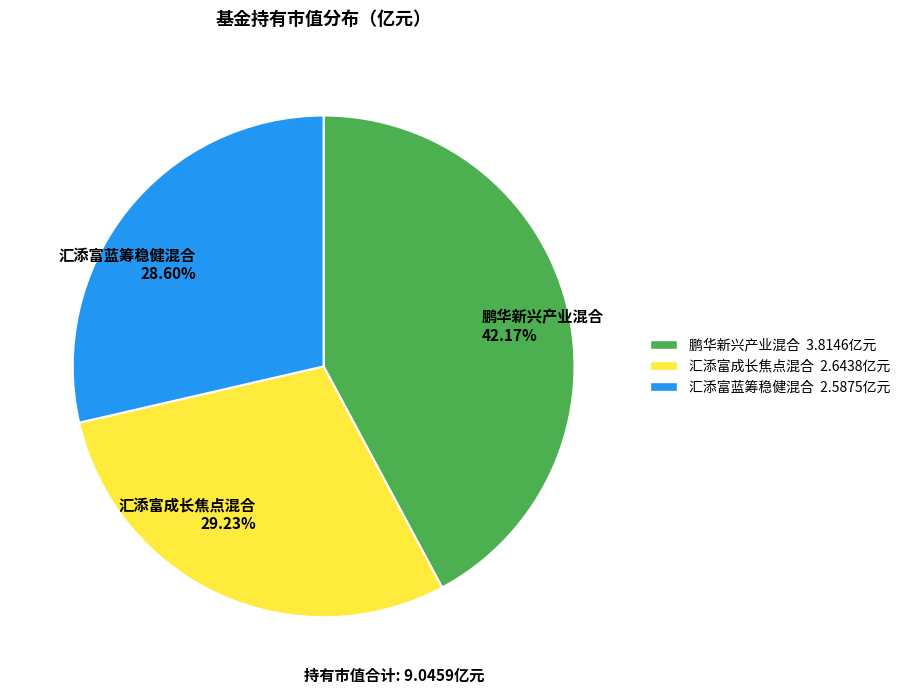

What is the smallest slice in the pie chart?

汇添富蓝筹稳健混合